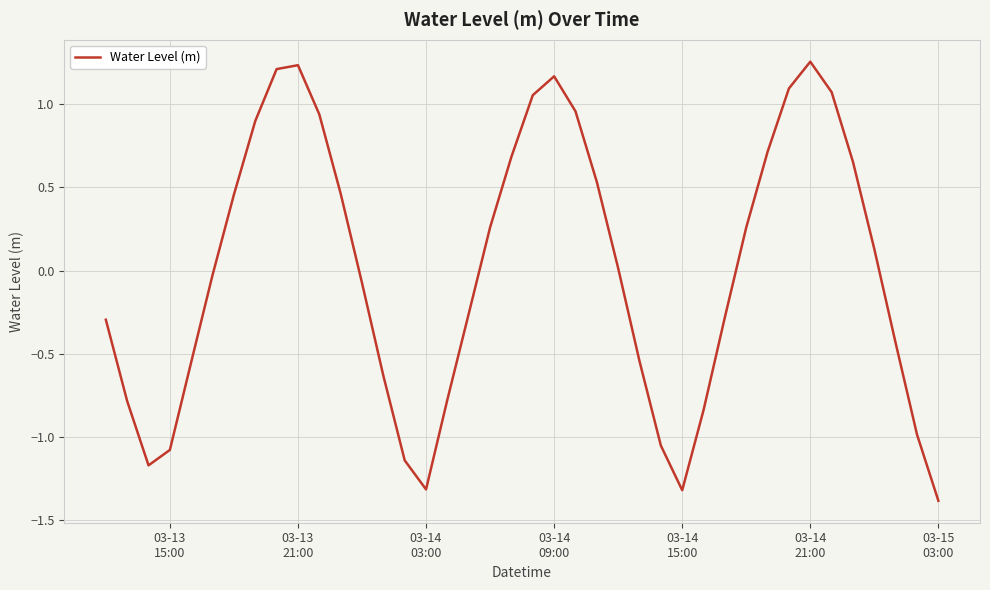

How many lines are shown in the chart?

1